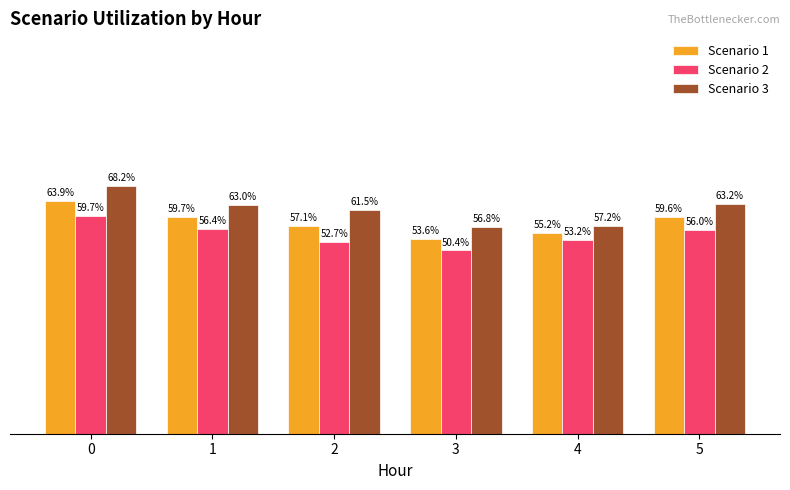

Which series changed the most between 0 and 5?

Scenario 3